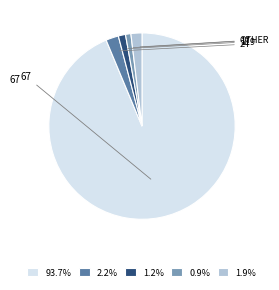

Does 1.9% represent more than half of the total?

No